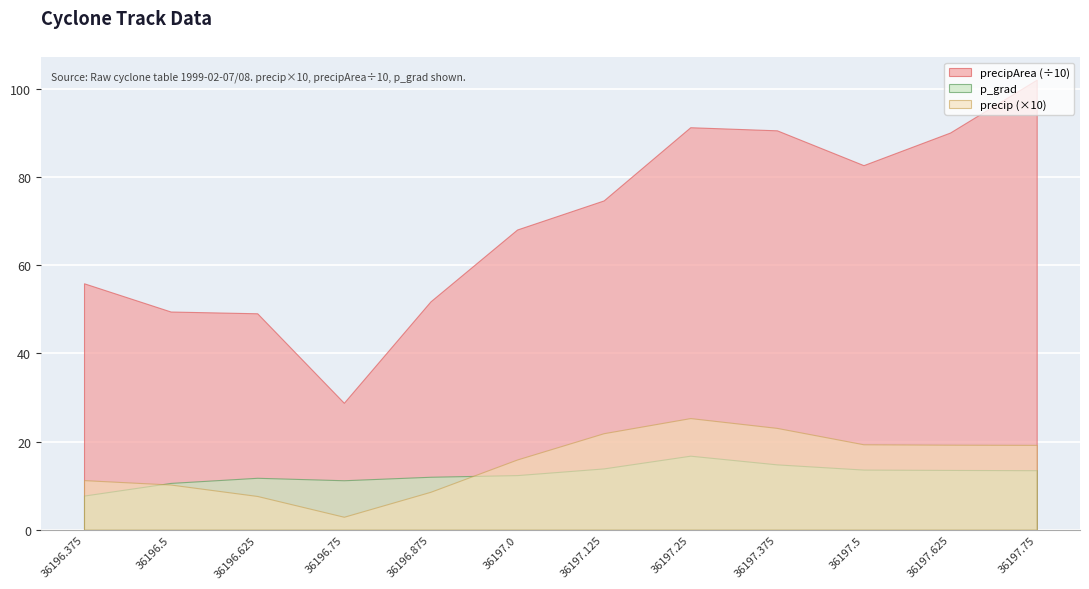

How many series are shown in this chart?

3